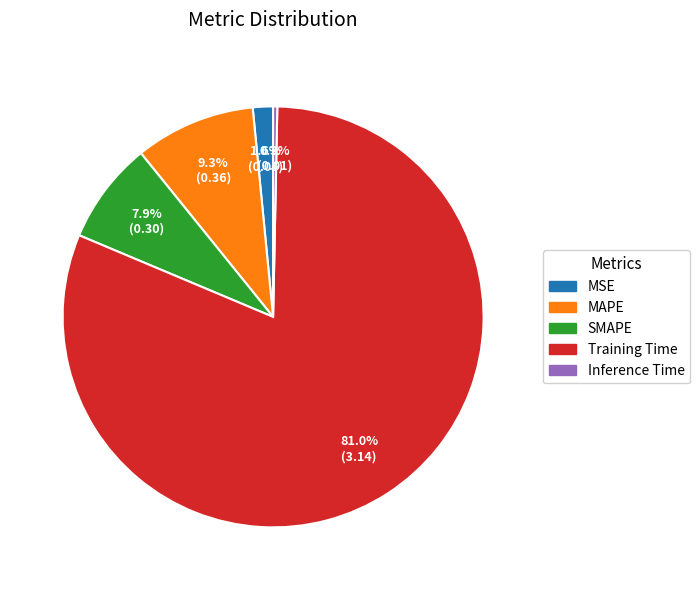

What is the majority slice?

Training Time